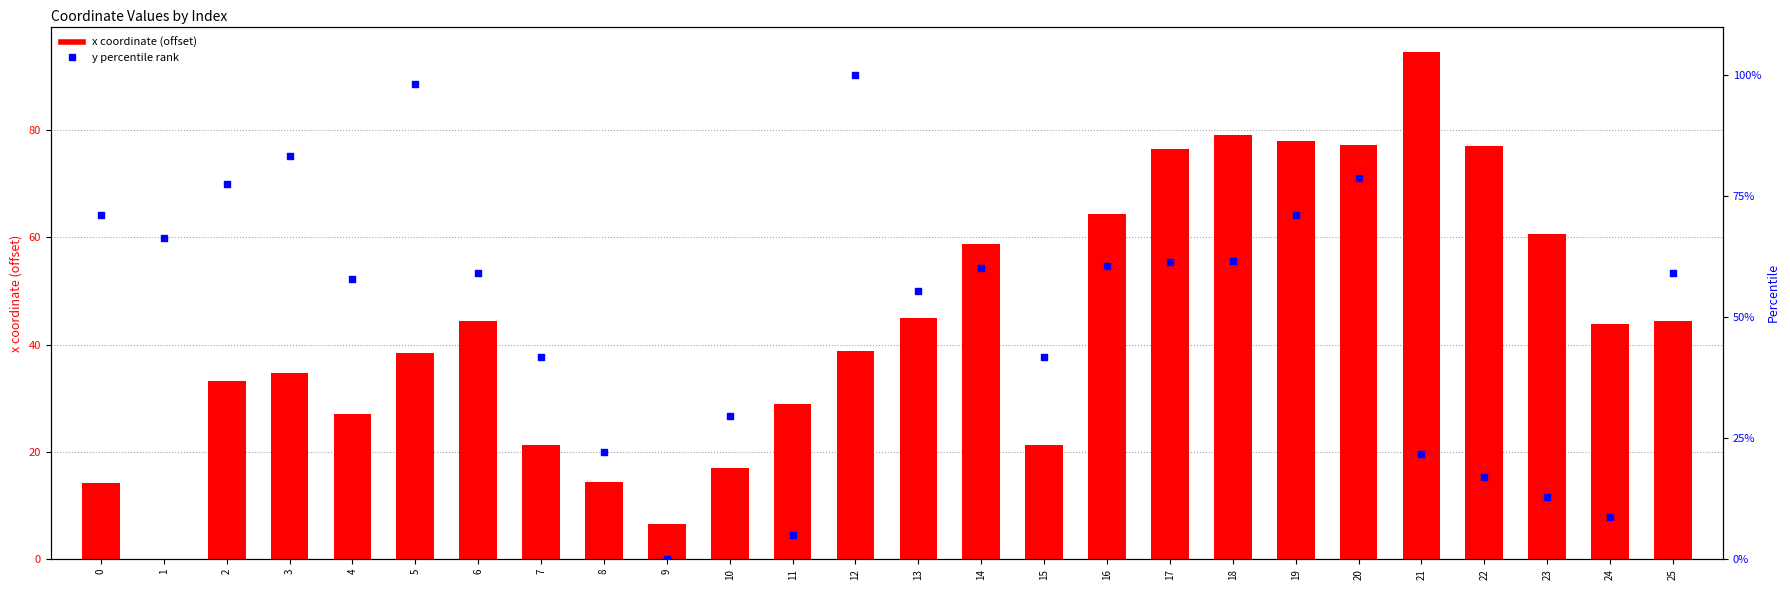

Which series has the largest Y range (max minus min)?

y percentile rank